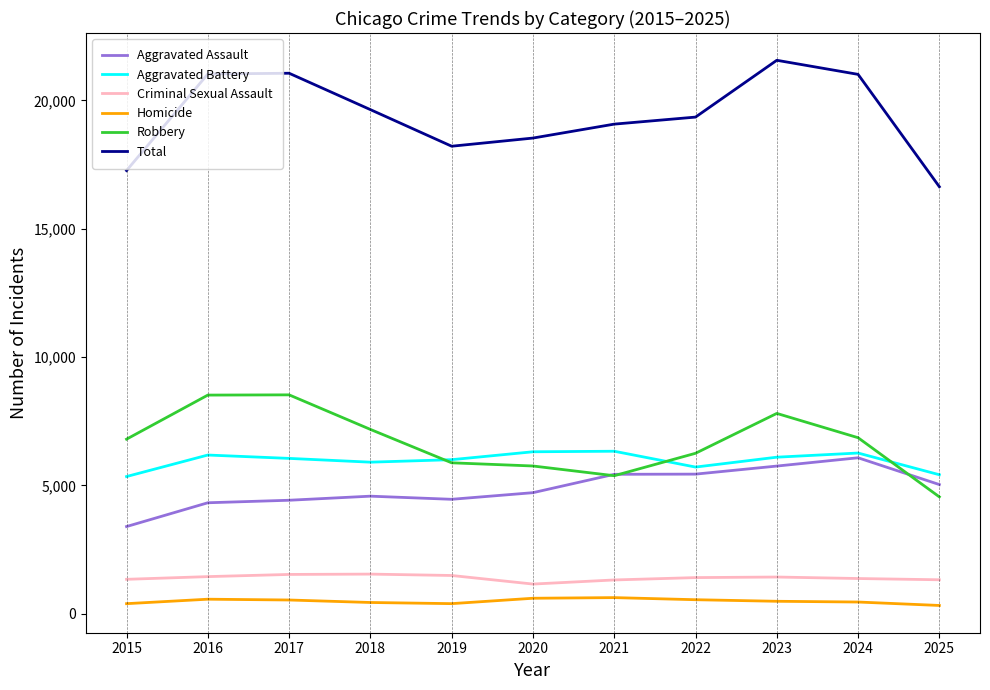

The value of Aggravated Assault at 2016 is 4322. True or false?

True